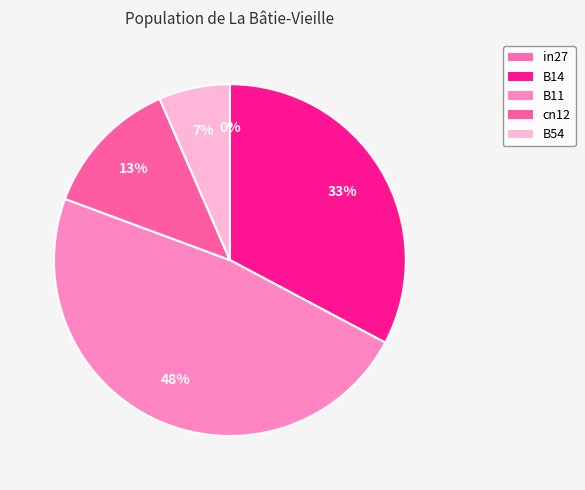

How many slices are in this pie chart?

5